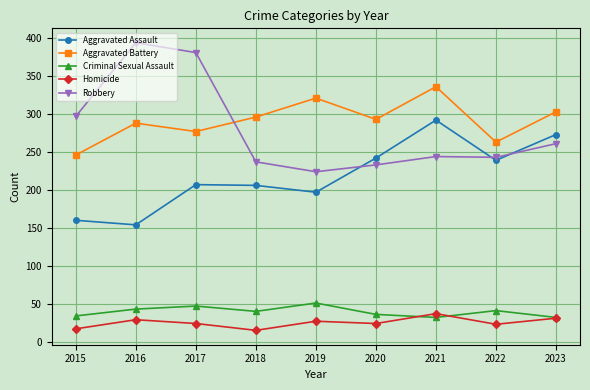

Rank the series at 2016 from highest to lowest value.

Robbery, Aggravated Battery, Aggravated Assault, Criminal Sexual Assault, Homicide